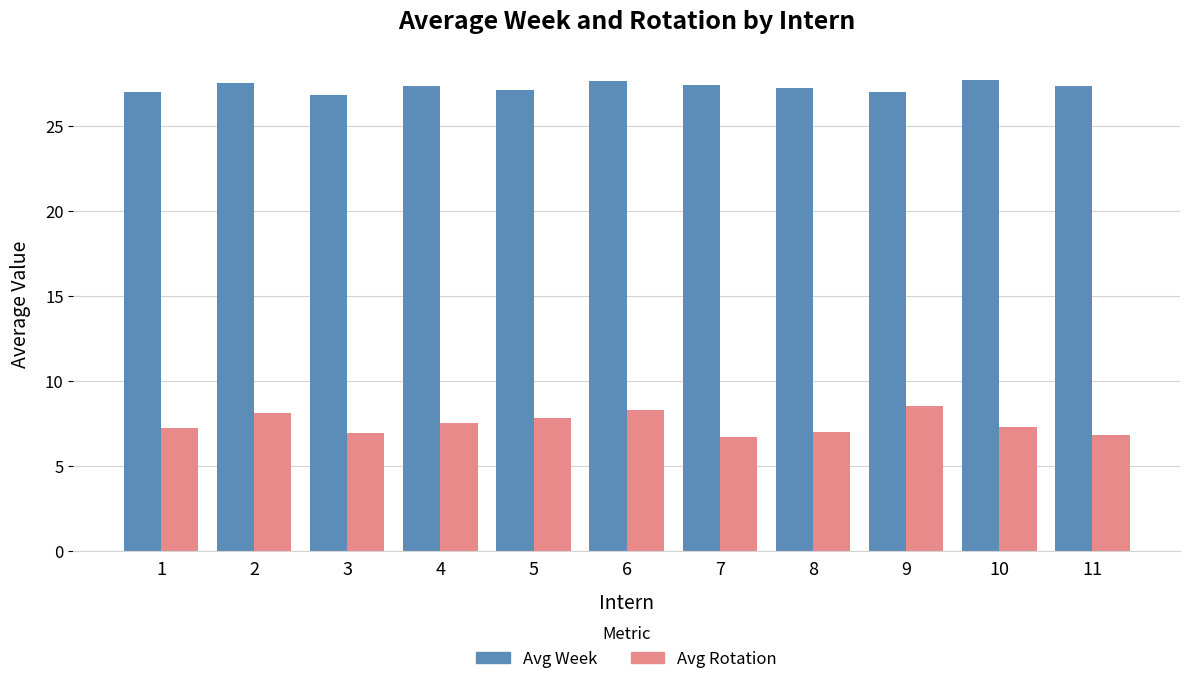

The Avg Week series shows 45.1 at 11. True or false?

False